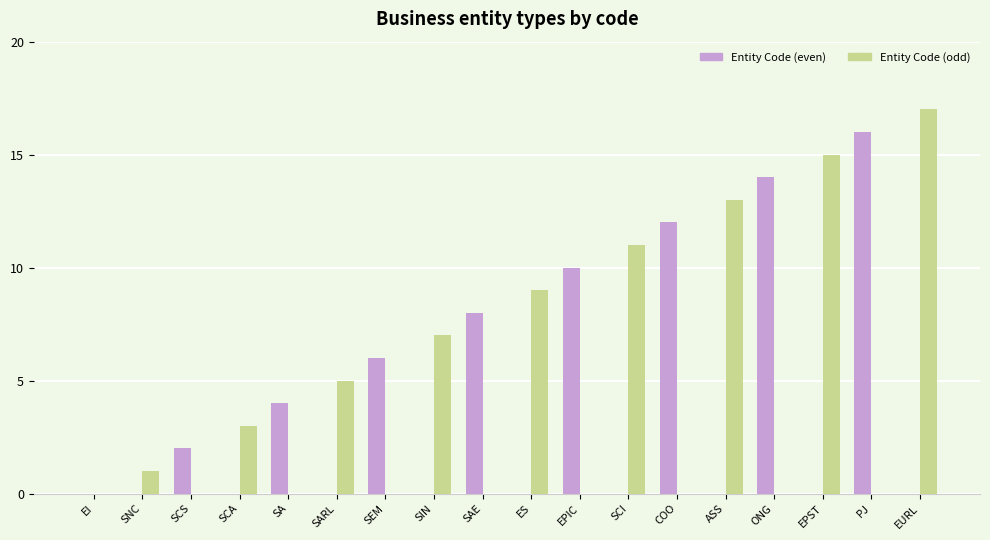

Count the number of categories in the chart.

18